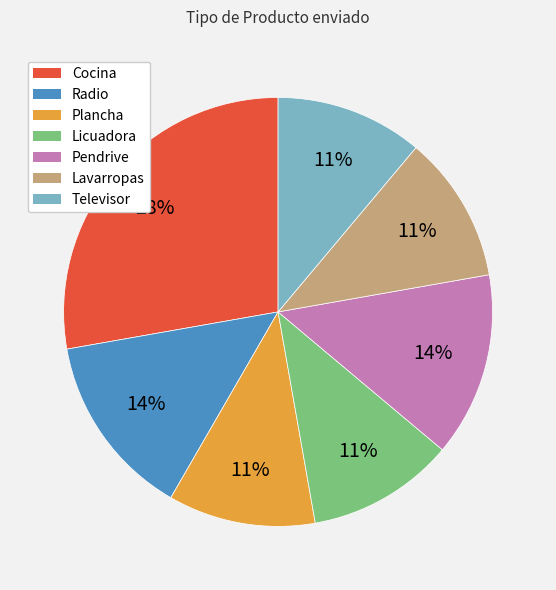

To the nearest percent, what is the combined percentage of Cocina and Radio?

42%